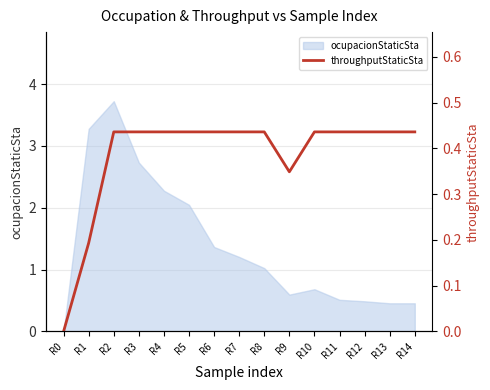

Reading left to right, what are all the values shown in this chart?

0.0	0.2	0.4	0.4	0.4	0.4	0.4	0.4	0.4	0.3	0.4	0.4	0.4	0.4	0.4